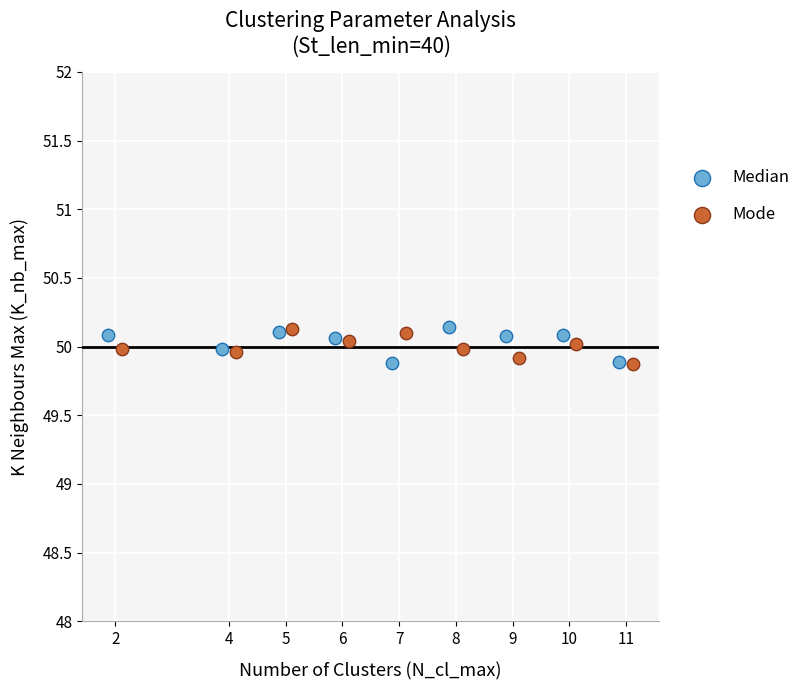

What are all the series names shown in the legend?

Median, Mode